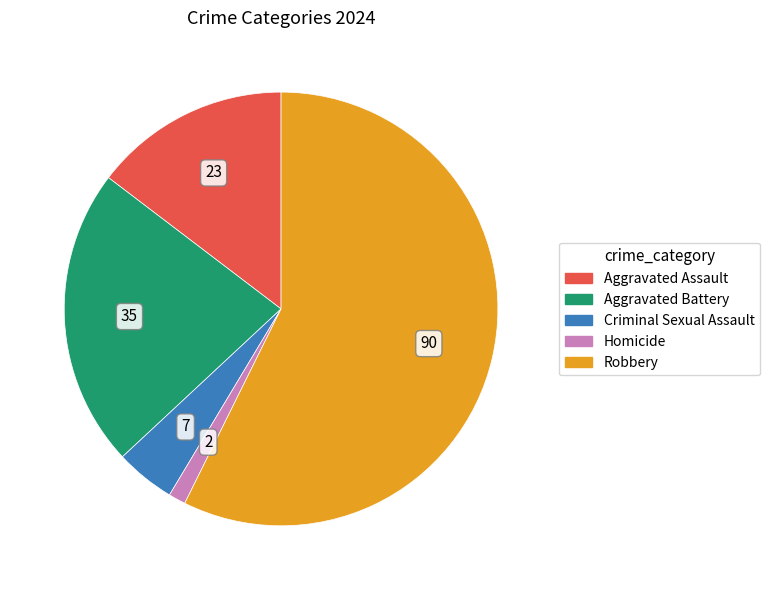

Which has a higher value, Robbery or Aggravated Assault?

Robbery